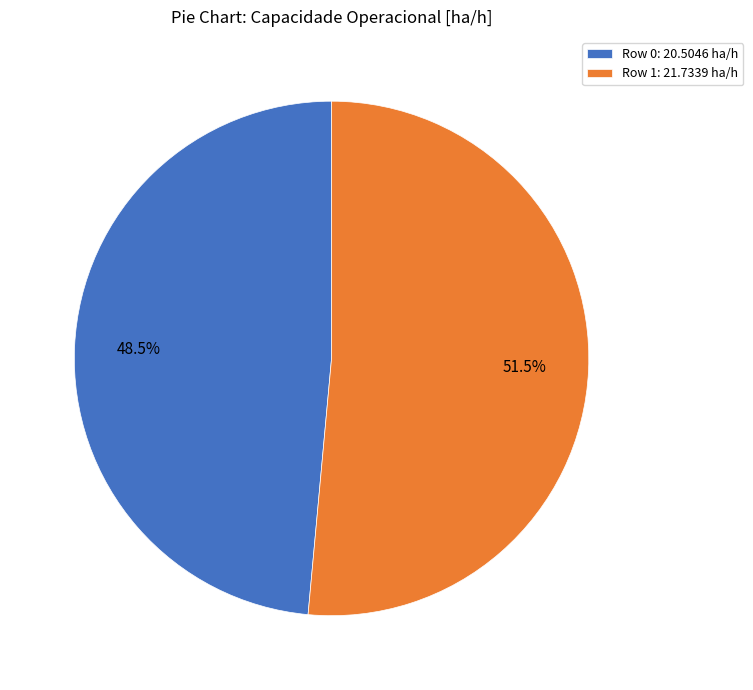

Between Row 0: 20.5046 ha/h and Row 1: 21.7339 ha/h, which is larger?

Row 1: 21.7339 ha/h